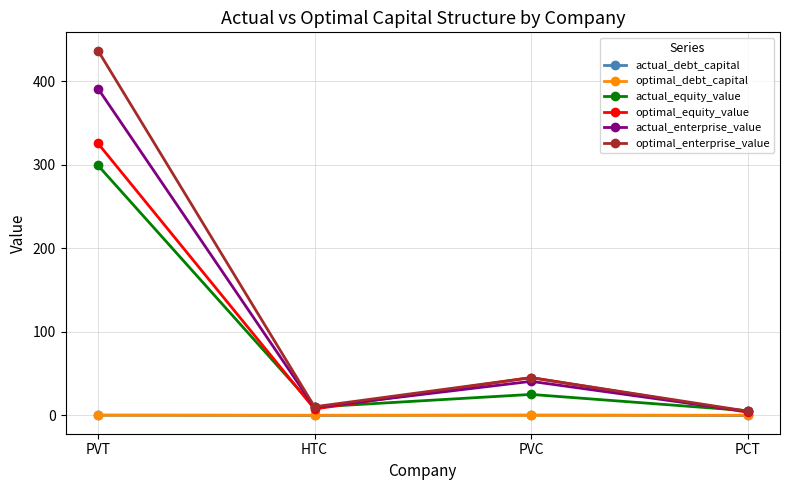

True or false: optimal_enterprise_value has a value of 635.1 at PVT.

False